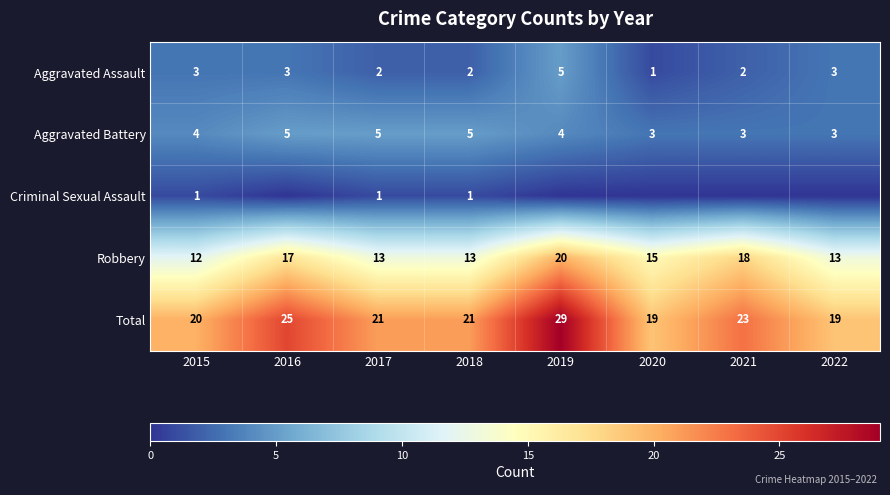

How many series are shown in this chart?

5